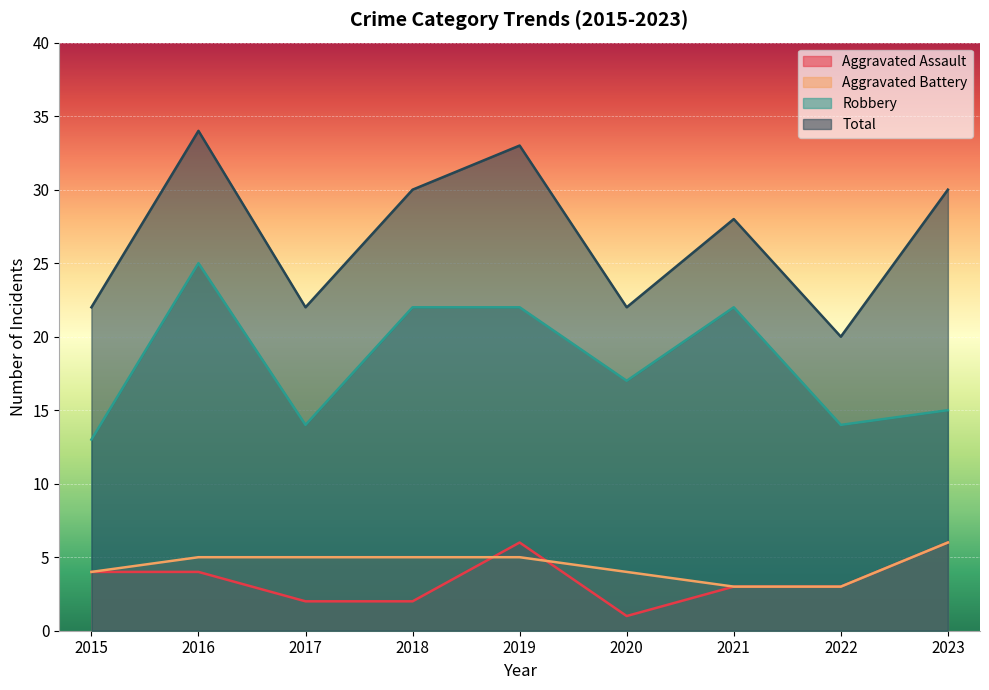

What is the difference between the maximum and second lowest values in the Aggravated Assault series?

4